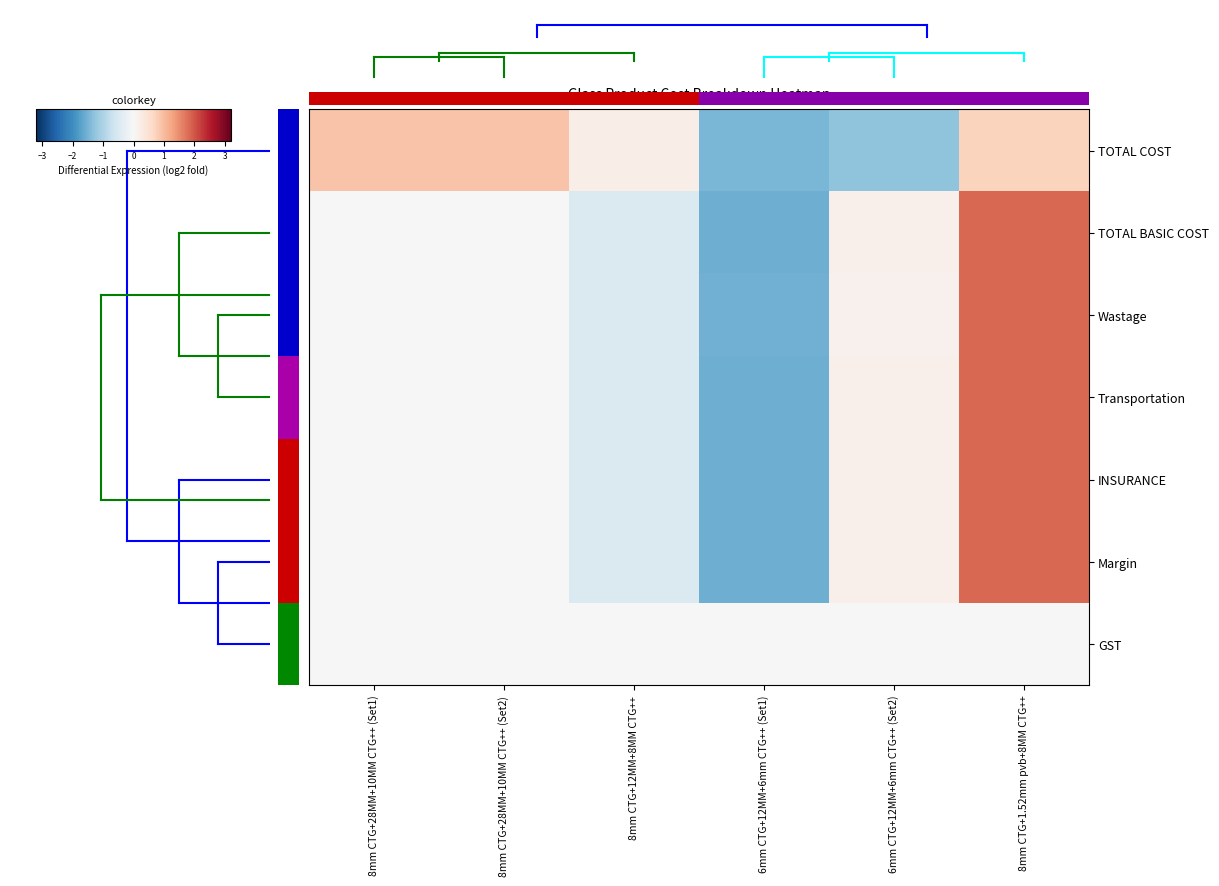

At how many categories does at least one series exceed 0?

5